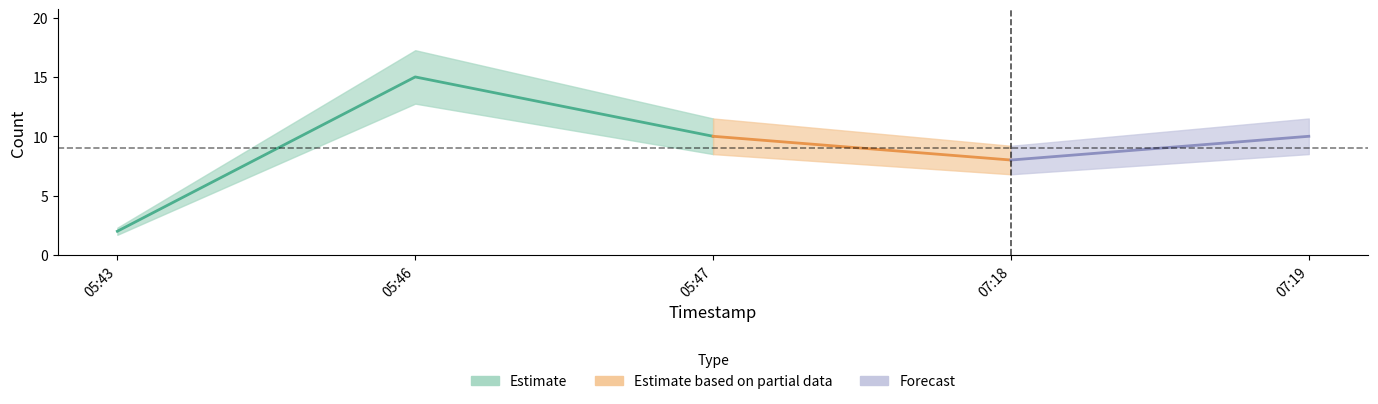

At which category does the data reach its first local valley?

2019-05-16 07:18:00